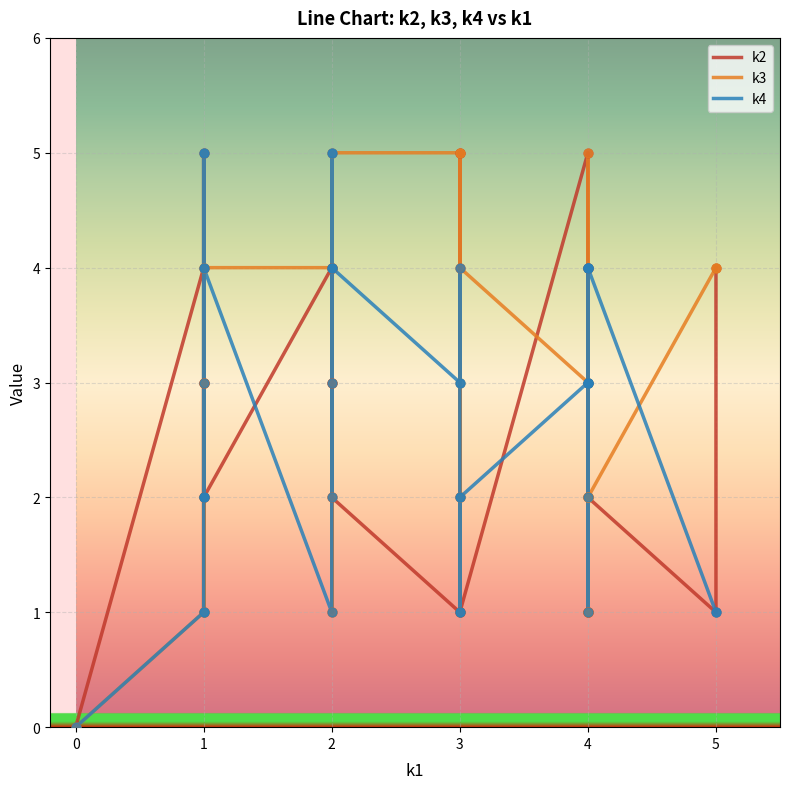

Which series reaches the minimum Y coordinate?

k2